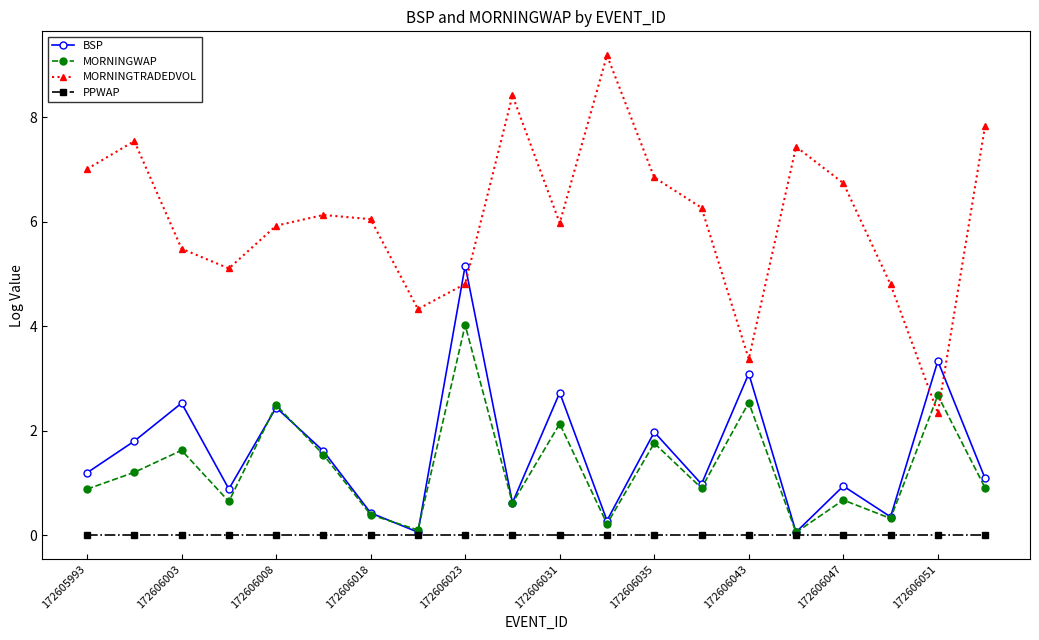

True or false: MORNINGTRADEDVOL and PPWAP intersect in this chart.

False